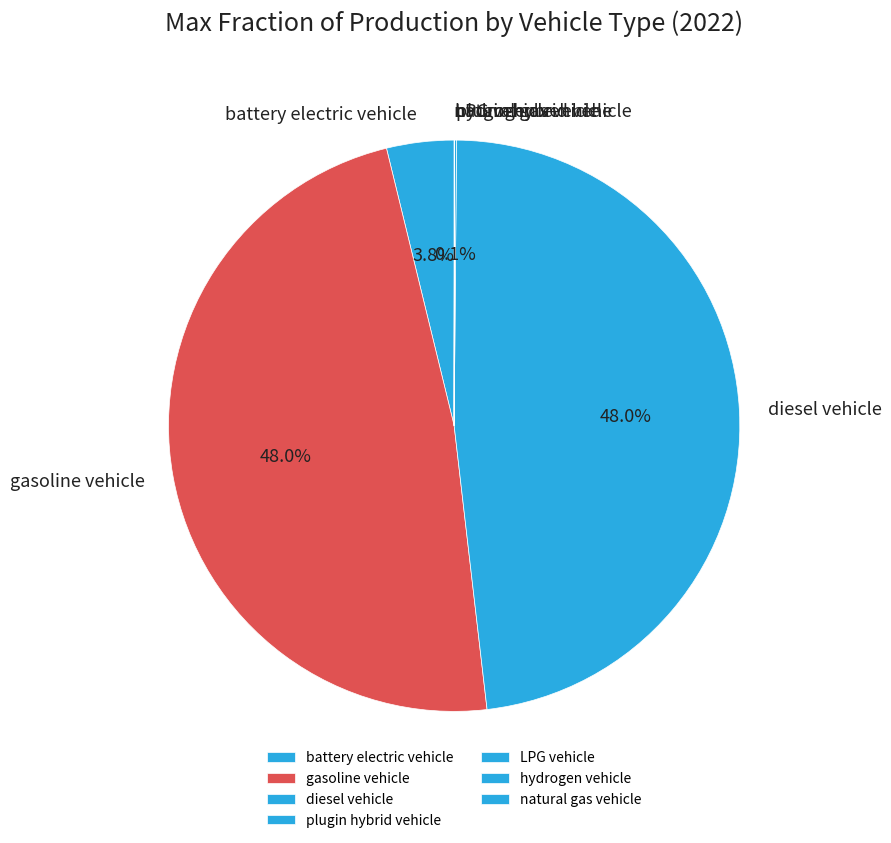

Is battery electric vehicle the majority of the pie?

No